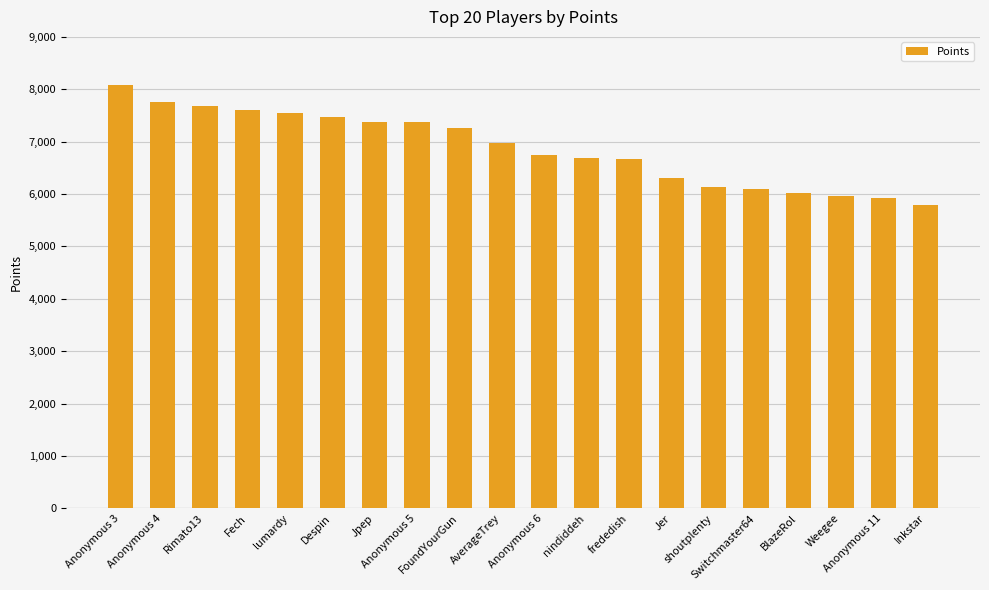

What is the change in value from Rimato13 to BlazeRol?

-1659